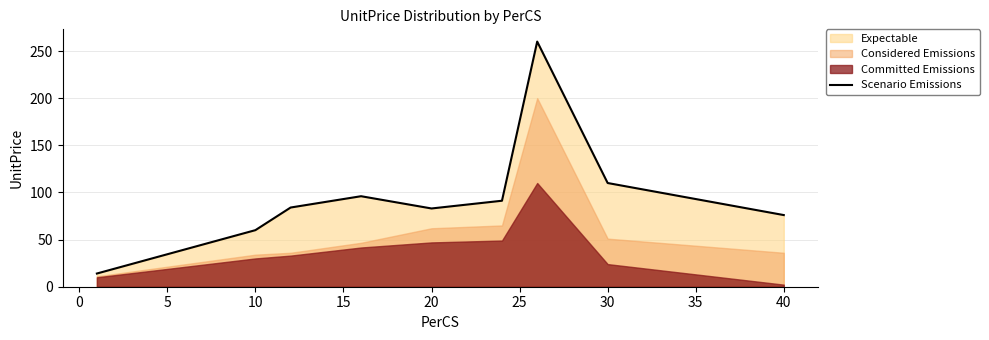

Where is Scenario Emissions nearest to the value 137?

30